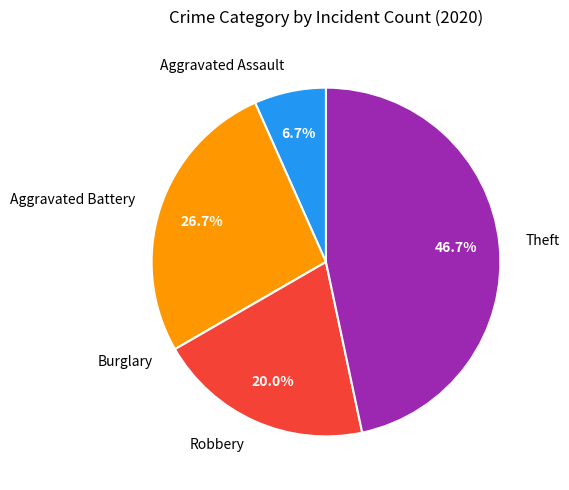

What percentage is the Robbery slice, to the nearest percent?

20%